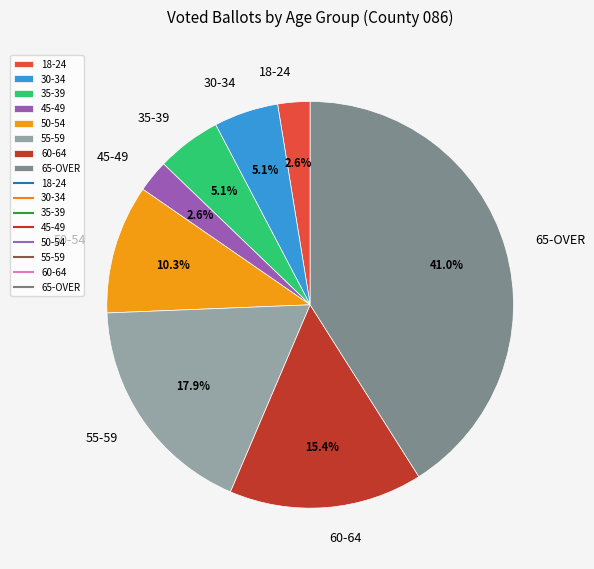

Which slice is the largest?

65-OVER